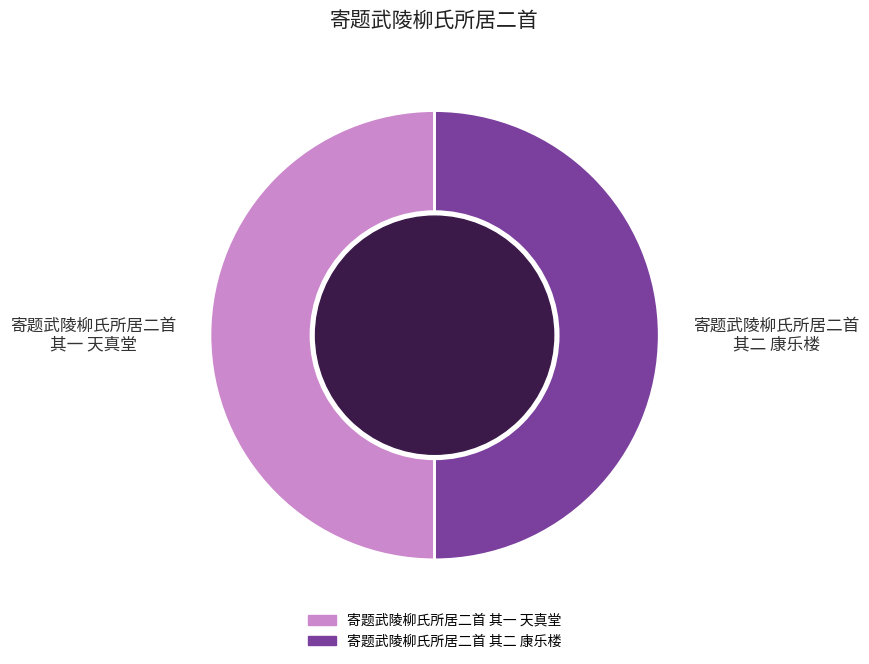

How many slices are in this pie chart?

2